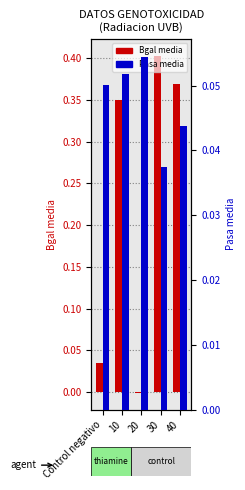

Which series changed the most between 20 and 40?

Bgal media